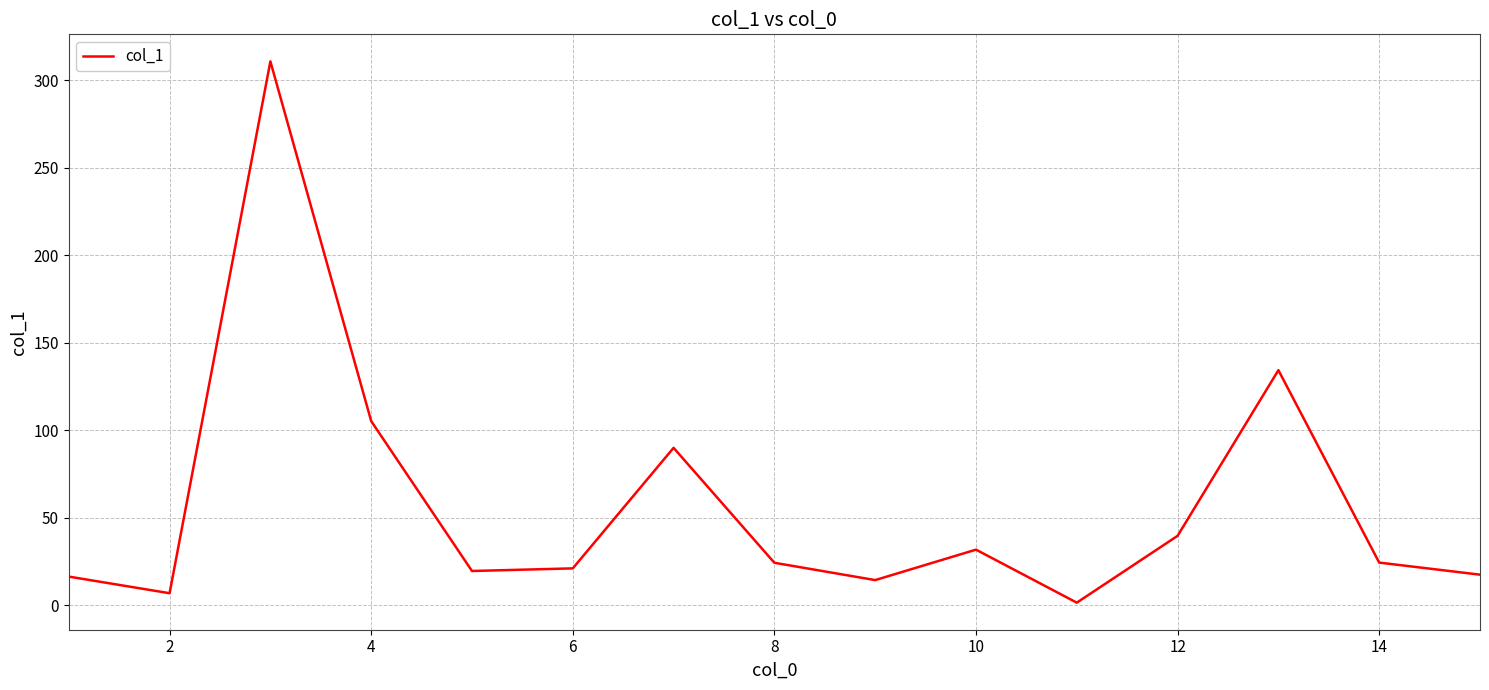

What is the greatest value displayed?

310.9